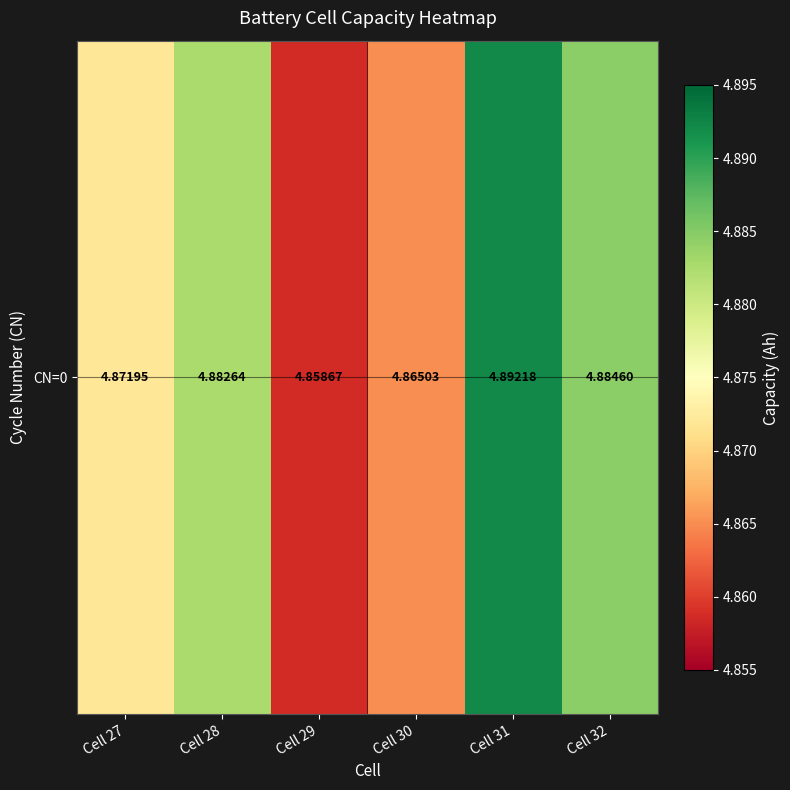

What is the smallest value displayed?

4.9